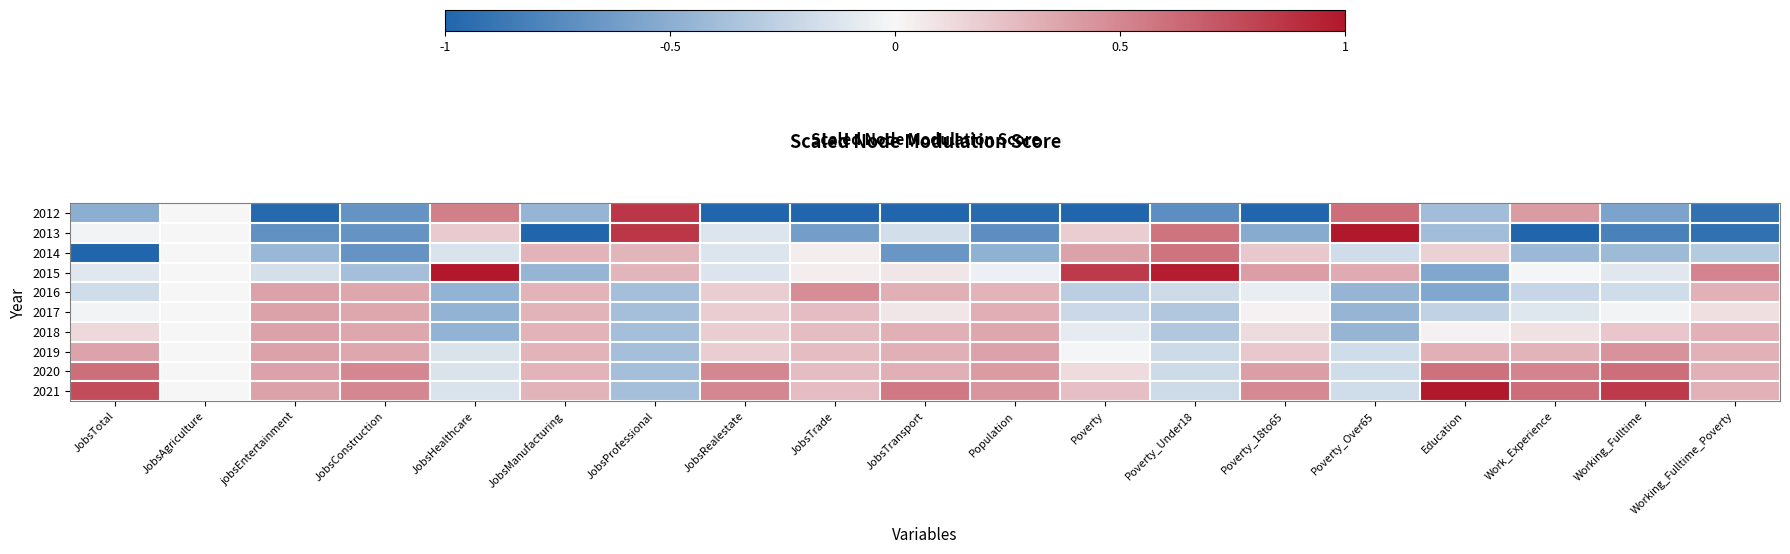

At how many categories does at least one series exceed 0?

18